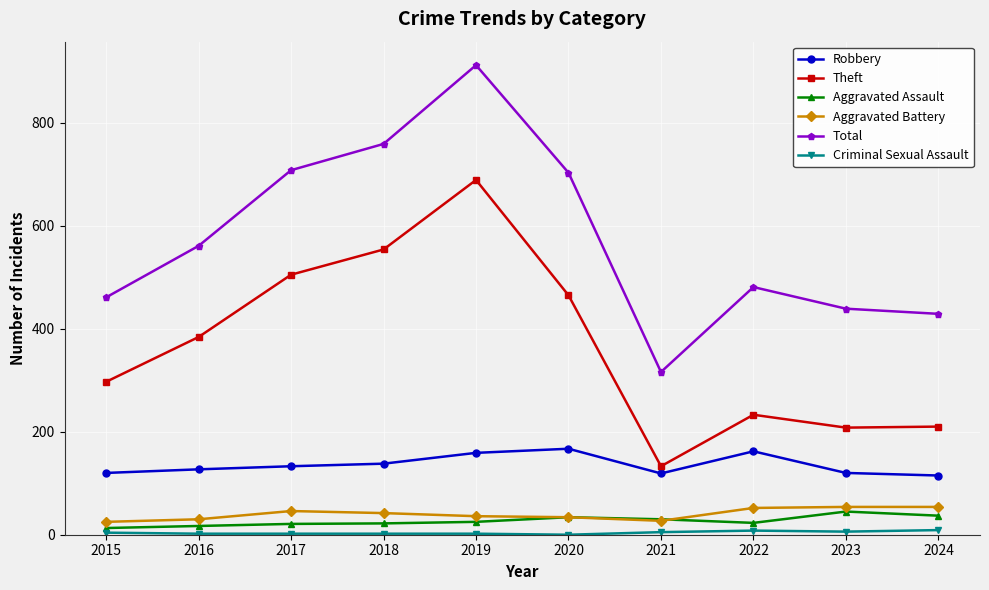

At which category is the sum across all series the highest?

2019